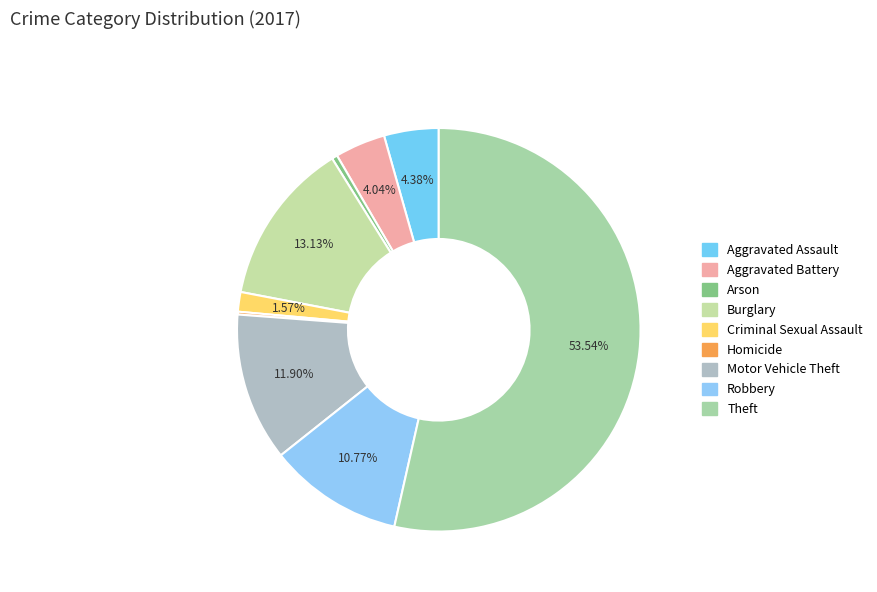

To the nearest percent, what is the difference between the largest and smallest slice percentages?

53%